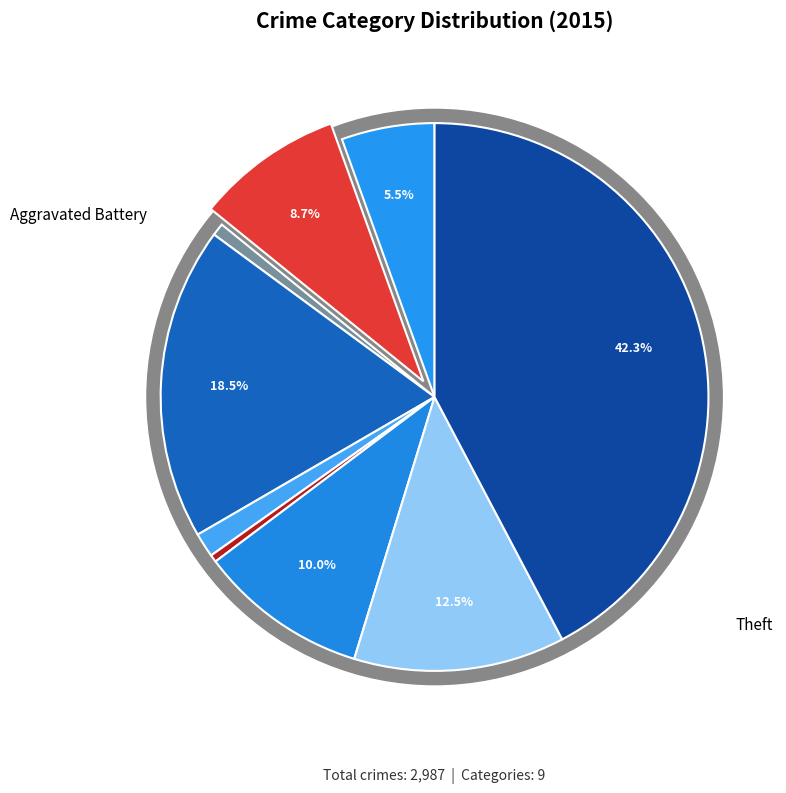

To the nearest percent, what is the difference between the Arson and Criminal Sexual Assault slice percentages?

1%